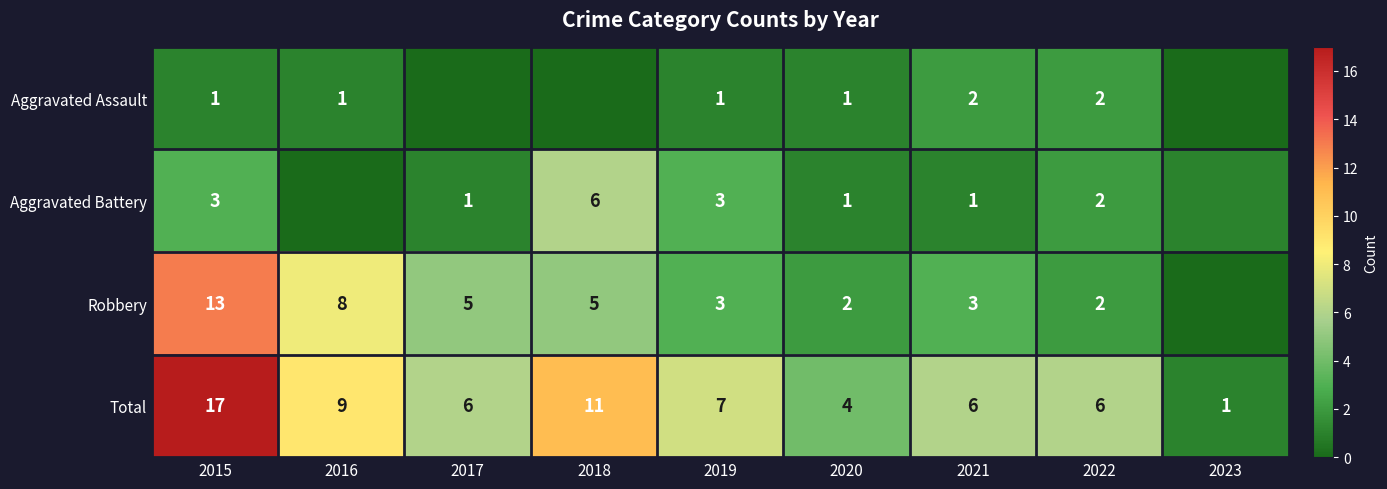

What is the difference between the Total values at 2015 and 2023?

16